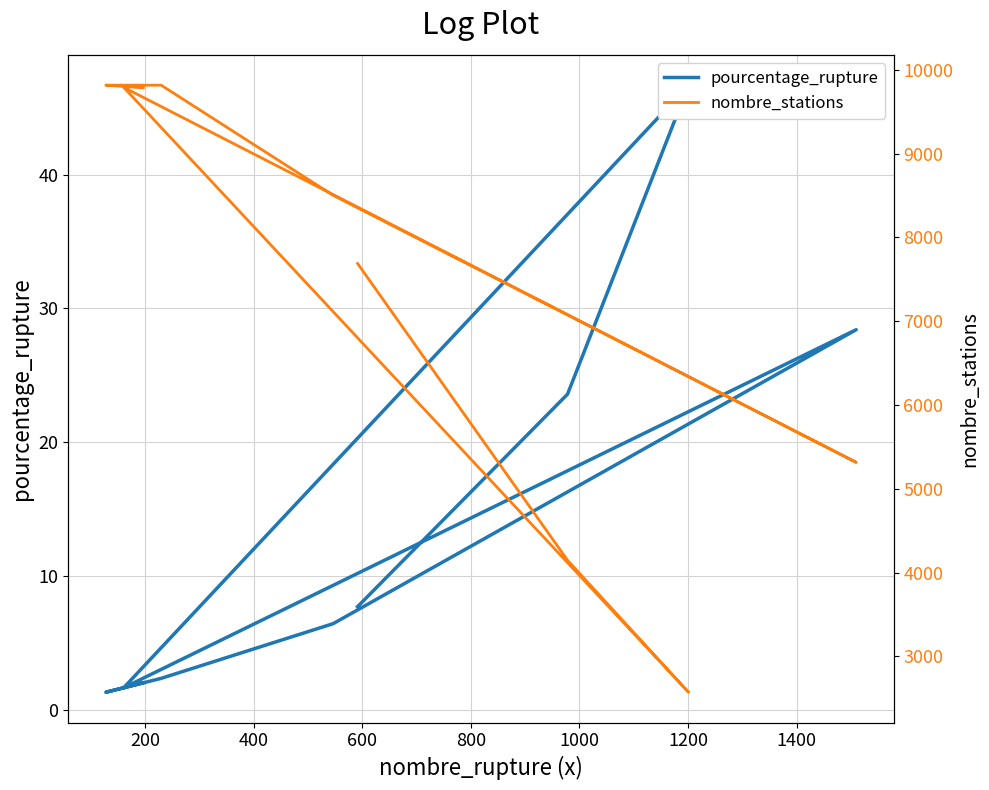

What are all the series names shown in the legend?

pourcentage_rupture, nombre_stations